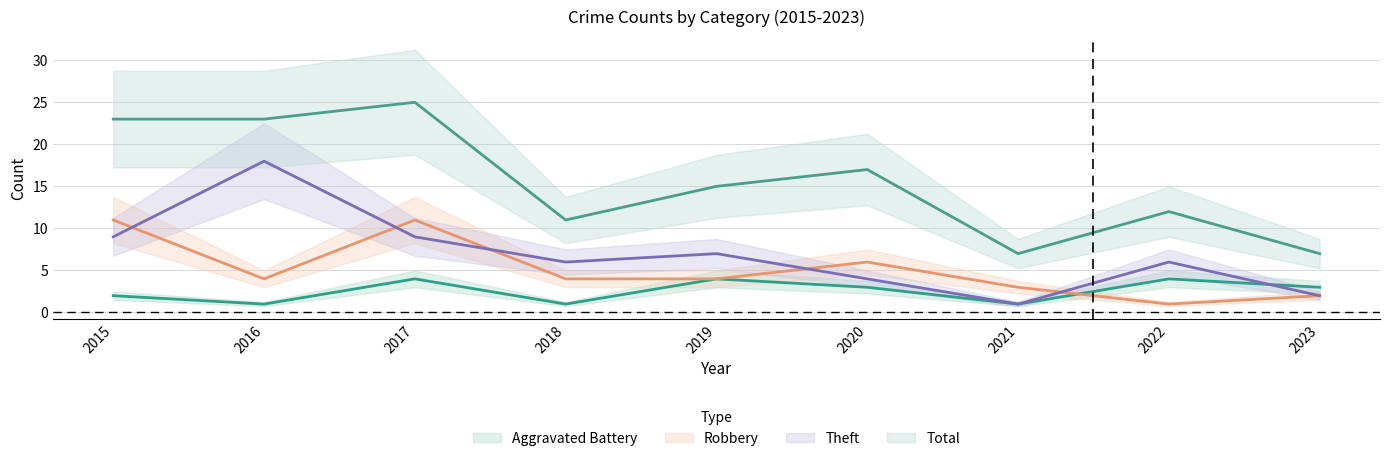

How many times do Theft and Robbery cross each other?

5